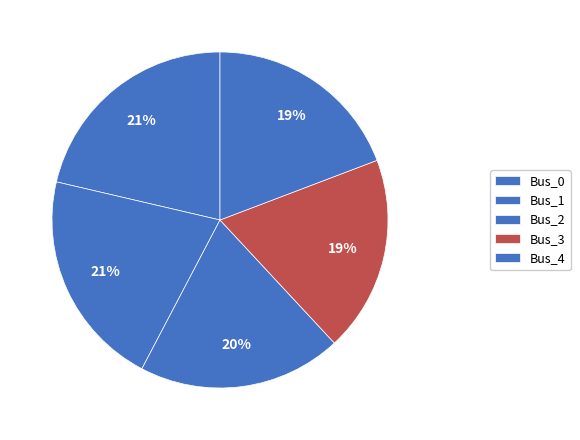

To the nearest percent, what is the combined percentage of Bus_2 and Bus_1?

41%